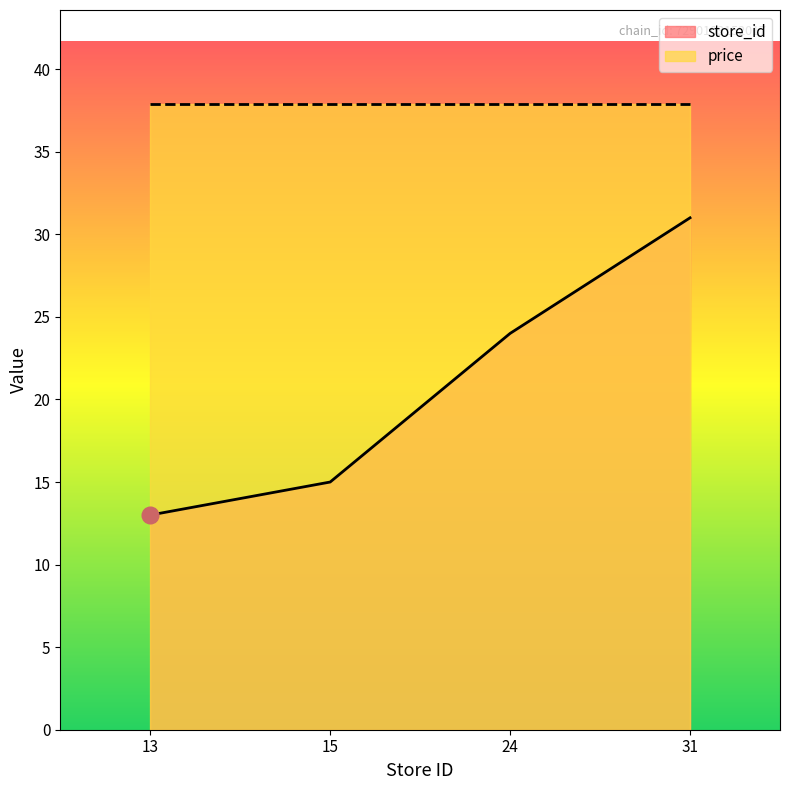

How many values are between 15 and 31?

3